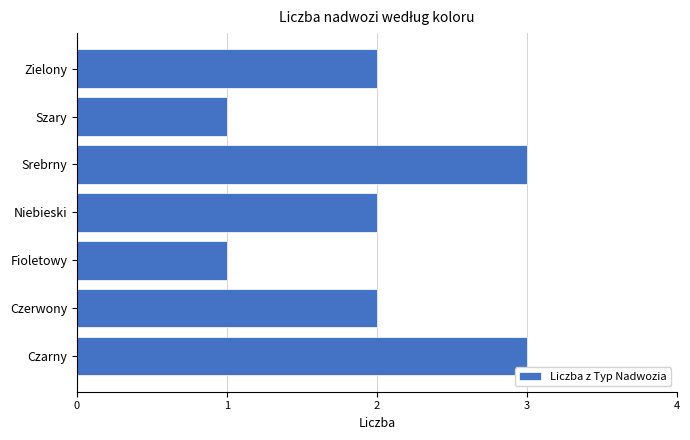

The chart shows a value of 1 at Niebieski. True or false?

False